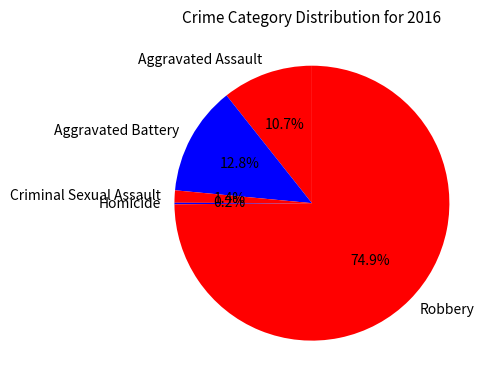

Is there any slice that represents more than half of the pie?

Yes